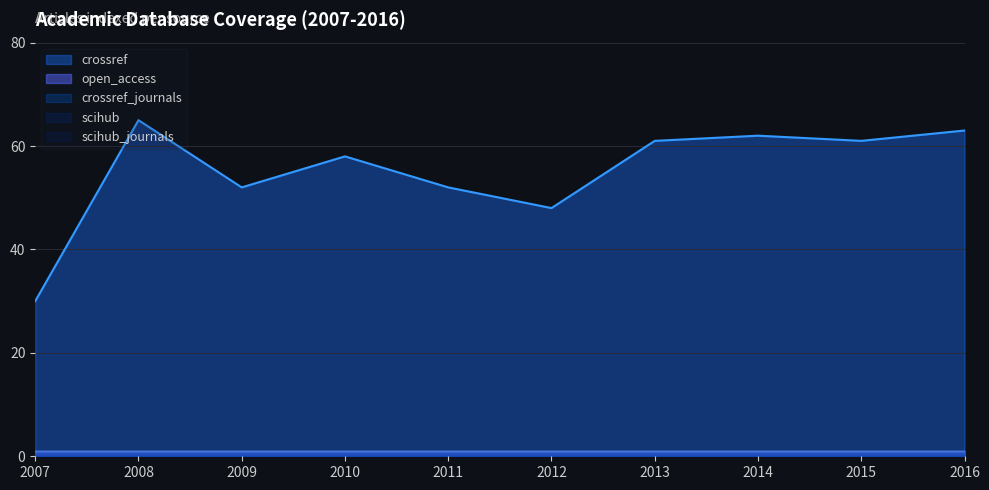

In crossref, how many points are higher than both neighbors (excluding endpoints)?

3